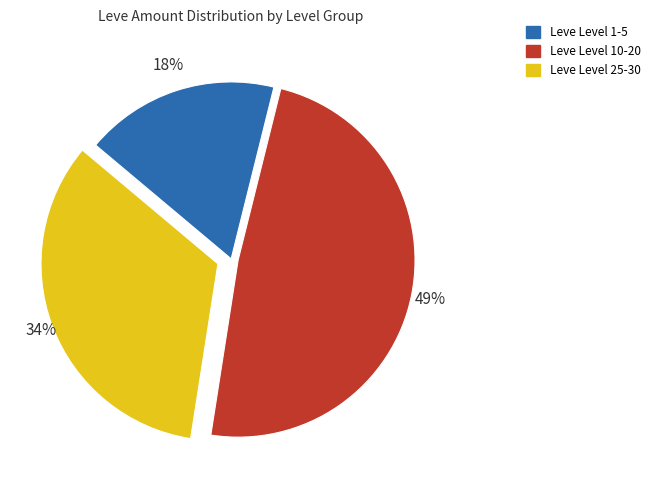

To the nearest percent, what is the average slice percentage?

33%